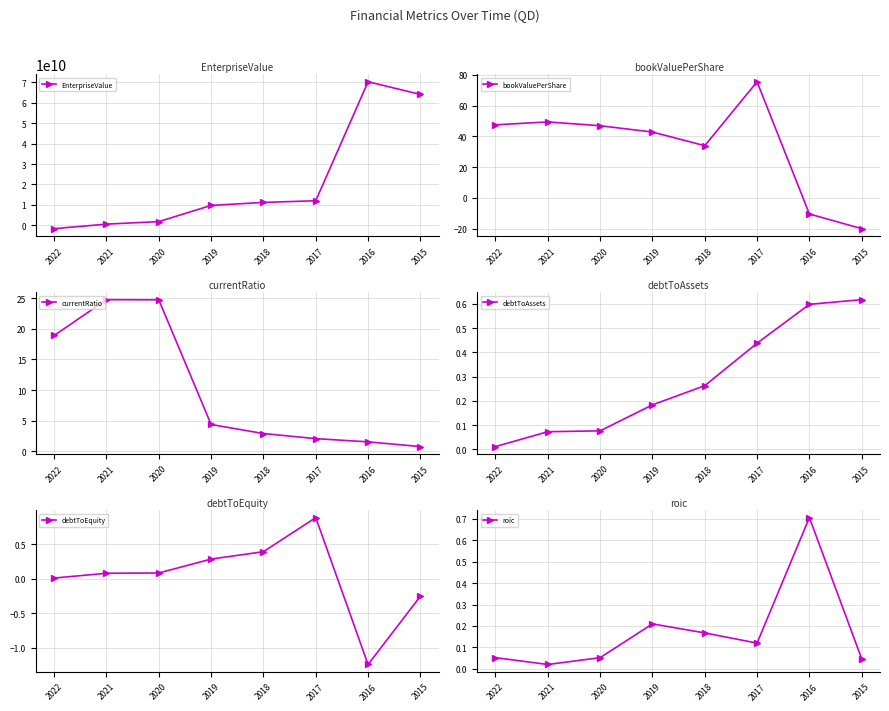

Which series has the largest total across all categories?

EnterpriseValue